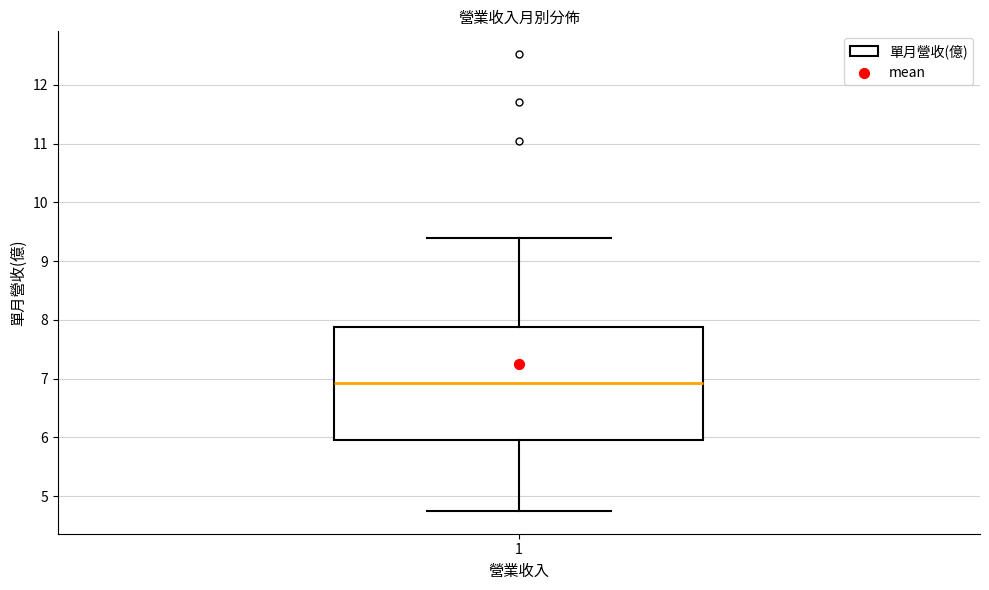

Read this box plot against the y-axis: the position of the median line, the range covered by the box, and the ends of both whiskers. The values are not printed on the chart, so give them approximately, as read against the axis.

median 6.9, box 6.0 to 7.9, whiskers 4.8 to 9.4